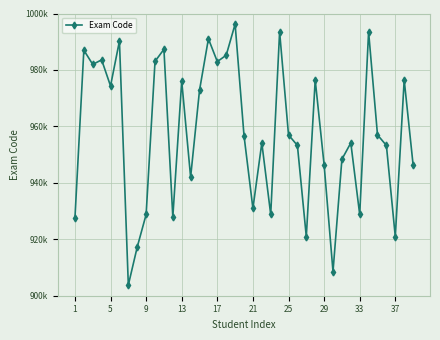

Is this an area chart (filled region under the line)?

No